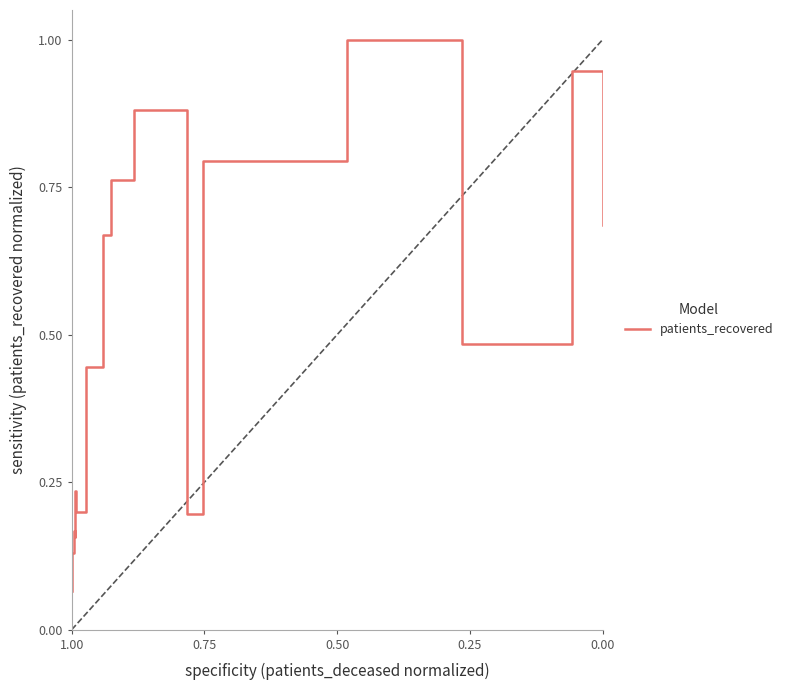

What is the value of the 11th point from the left?

0.2